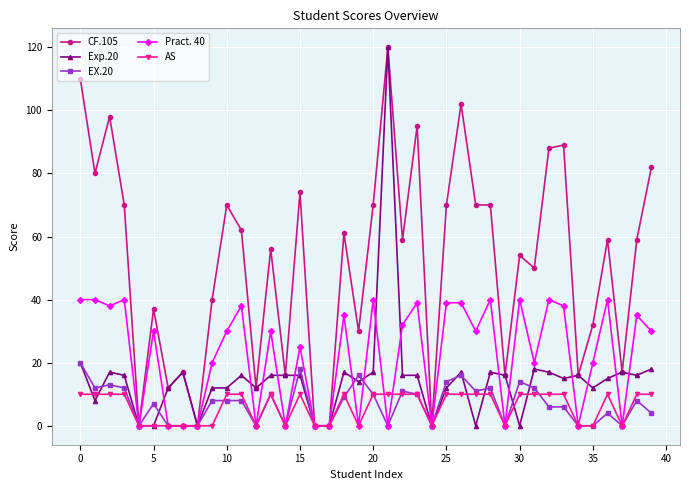

What is the highest value of the CF.105 series?

120